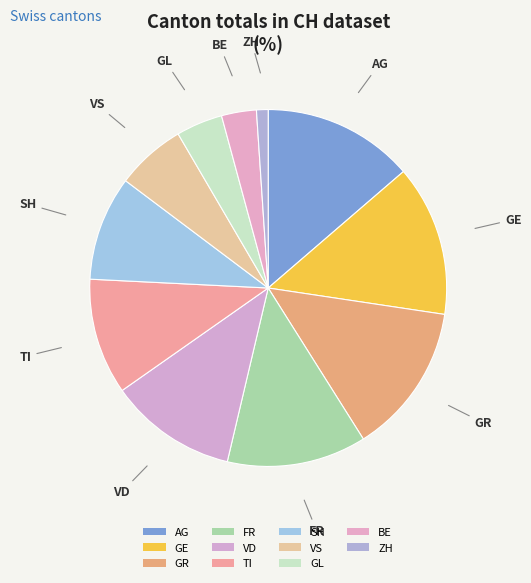

To the nearest percent, what is the difference between the SH and TI slice percentages?

1%